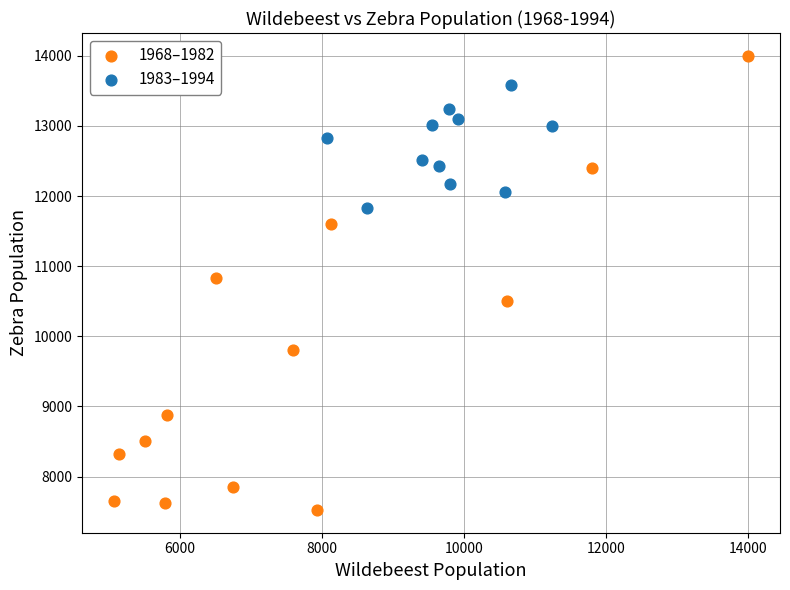

Which series contains the highest Y value?

1968–1982